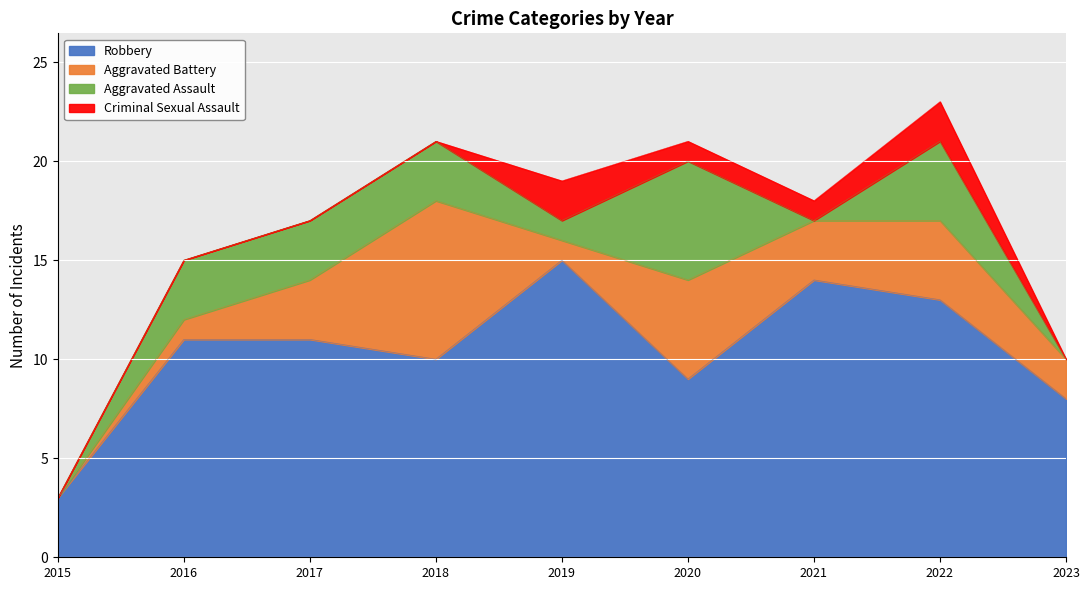

How many categories are shown in the chart?

9